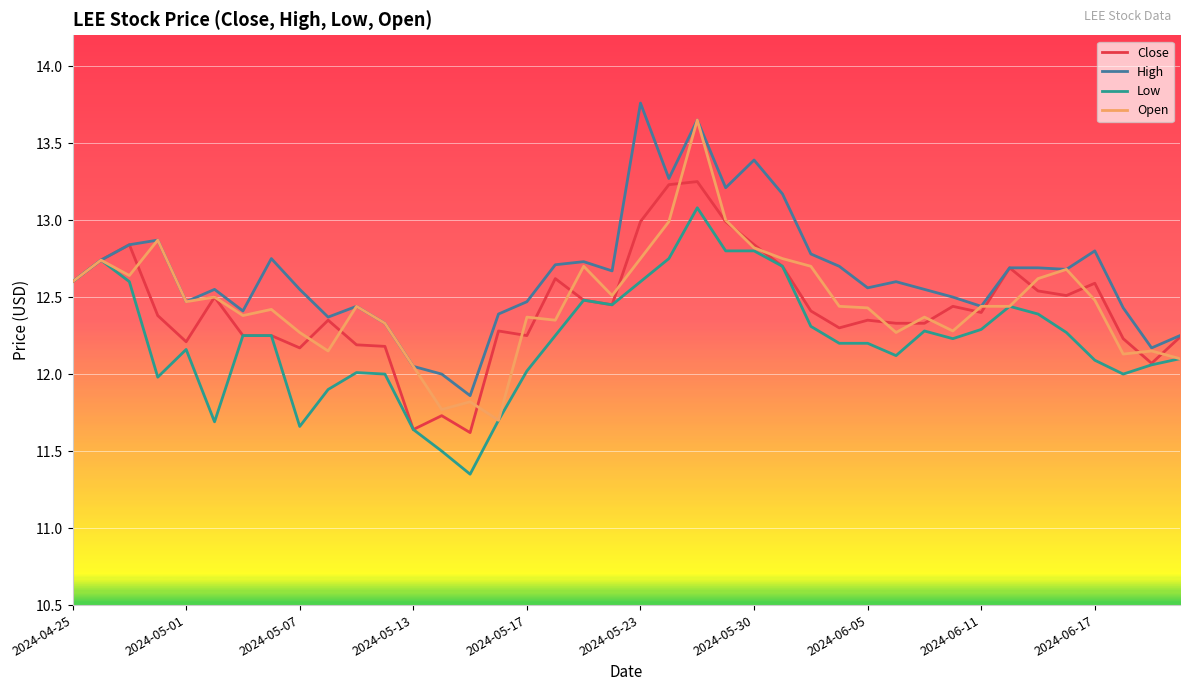

Which series has the largest total across all categories?

High